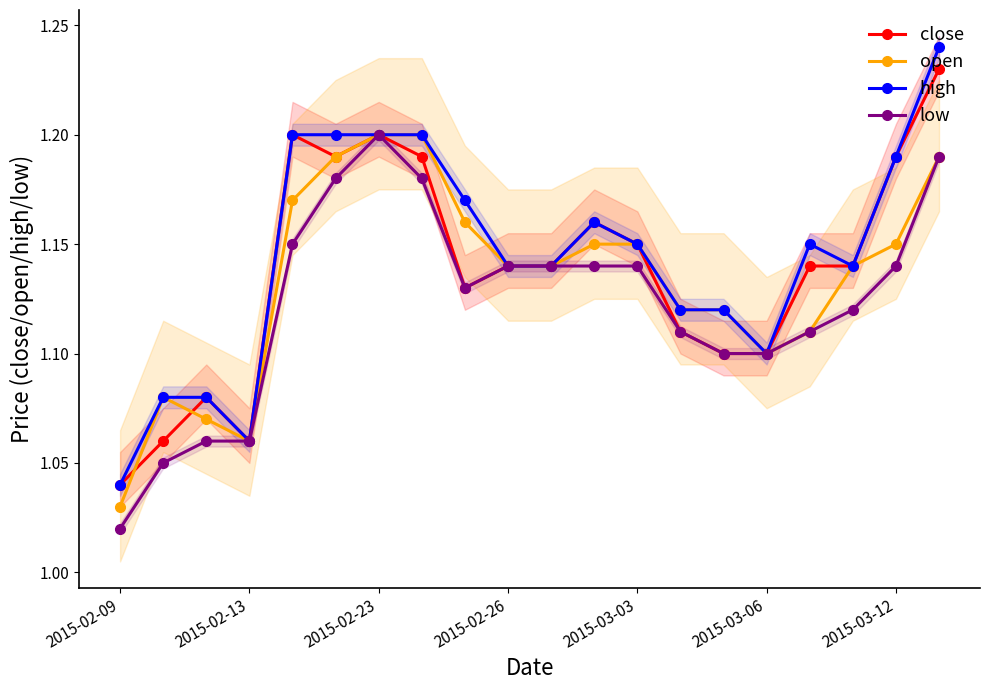

Which category has the lowest value across all series?

2015-02-09